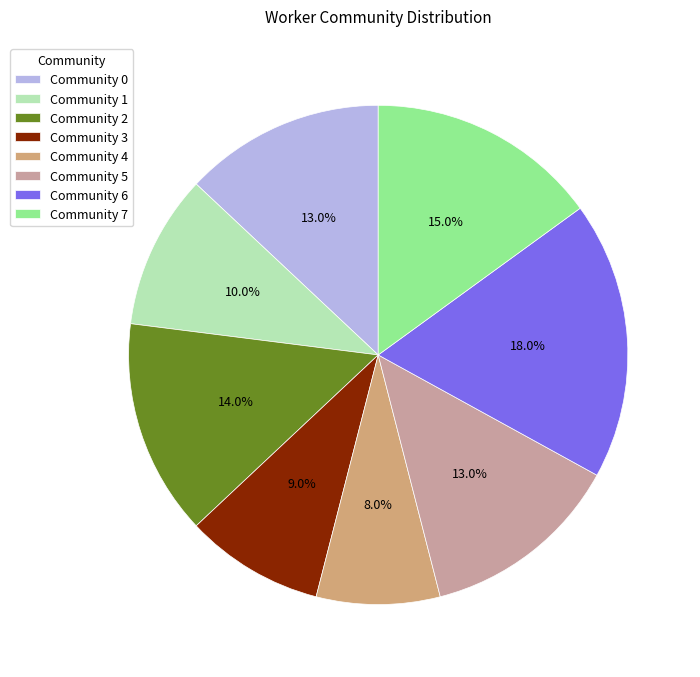

Does Community 7 account for over 50% of the chart?

No